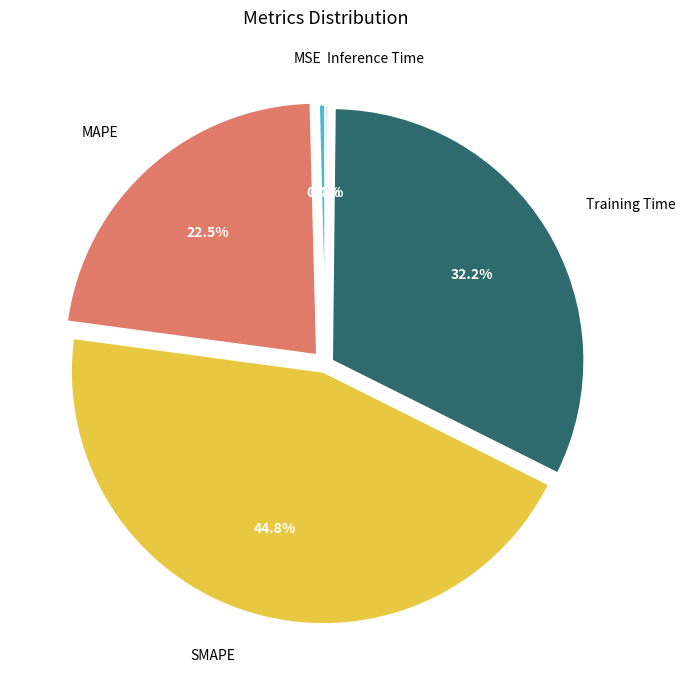

Does Training Time represent more than half of the total?

No